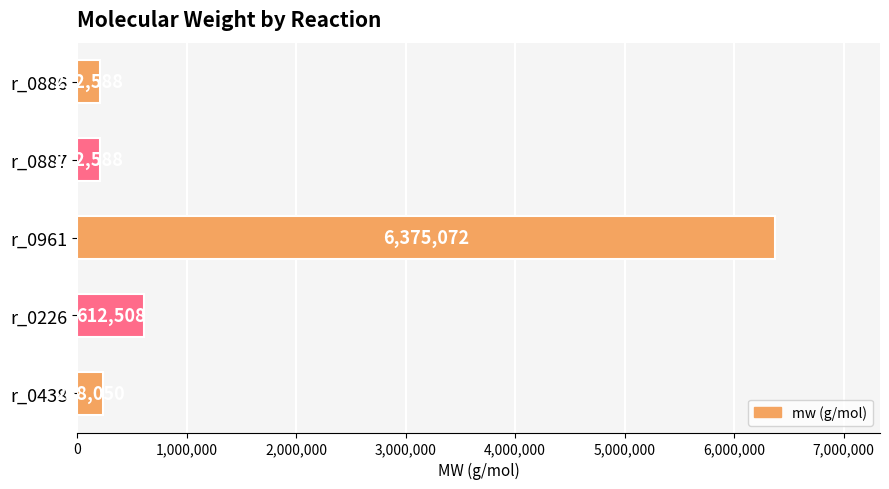

Reading bottom to top, transcribe all the data shown in this chart.

238050	612508	6375072	212588	212588